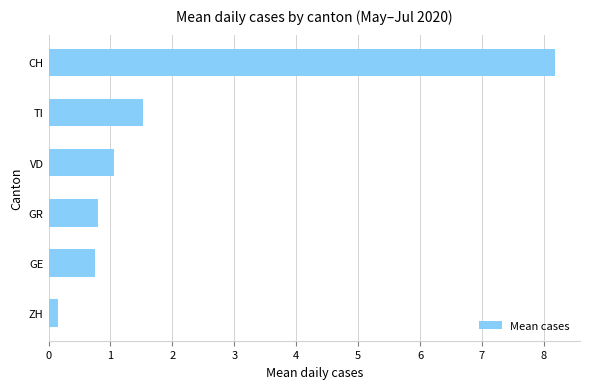

Between VD and ZH, which is larger?

VD